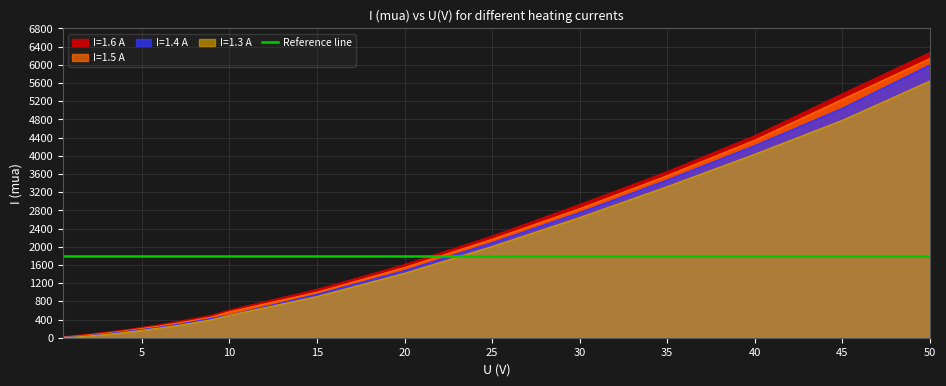

Reading right to left, transcribe all the data shown in this chart.

I=1.3 A: 50.0=5646.0	45.0=4781.8	40.0=4036.2	35.0=3323.9	30.0=2642.8	25.0=2005.7	20.0=1417.2	15.0=906.4	10.0=494.0	9.0=397.9	8.0=330.7	7.0=268.2	6.0=212.0	5.5=188.4	5.0=160.8	4.5=138.8	4.0=115.0	3.5=93.3	3.0=74.2	2.5=56.1	2.0=40.8	1.5=24.5	1.0=12.6	0.5=4.2
I=1.4 A: 50.0=6000.0	45.0=5046.8	40.0=4226.9	35.0=3470.3	30.0=2753.2	25.0=2090.1	20.0=1476.2	15.0=954.0	10.0=496.8	9.0=428.7	8.0=357.6	7.0=291.4	6.0=231.8	5.5=206.6	5.0=179.7	4.5=157.7	4.0=130.0	3.5=110.5	3.0=86.3	2.5=66.7	2.0=48.4	1.5=32.8	1.0=19.7	0.5=8.2
I=1.5 A: 50.0=6141.0	45.0=5243.0	40.0=4345.6	35.0=3565.8	30.0=2838.8	25.0=2165.4	20.0=1545.1	15.0=1002.6	10.0=570.5	9.0=458.3	8.0=386.8	7.0=321.2	6.0=255.8	5.5=231.0	5.0=203.5	4.5=175.7	4.0=149.1	3.5=126.6	3.0=104.4	2.5=82.4	2.0=62.9	1.5=44.7	1.0=27.5	0.5=15.8
I=1.6 A: 50.0=6270.0	45.0=5365.0	40.0=4444.4	35.0=3654.2	30.0=2930.0	25.0=2235.3	20.0=1609.2	15.0=1062.6	10.0=609.5	9.0=496.3	8.0=423.8	7.0=352.8	6.0=286.0	5.5=255.3	5.0=229.1	4.5=197.4	4.0=171.8	3.5=146.3	3.0=122.6	2.5=101.5	2.0=77.8	1.5=58.9	1.0=40.9	0.5=23.0